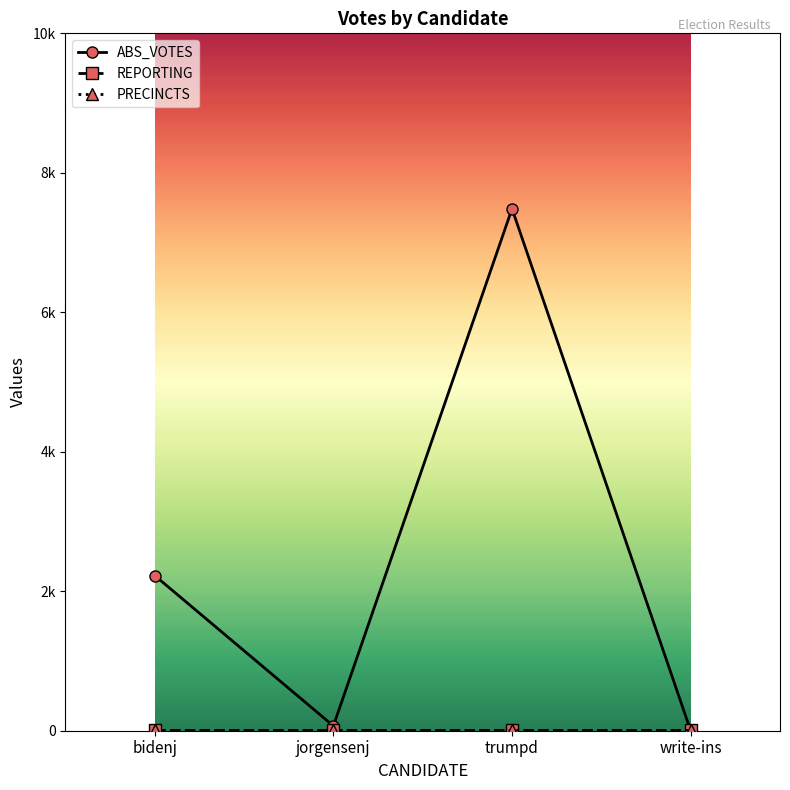

Rank the categories by ABS_VOTES value from lowest to highest.

write-ins, jorgensenj, bidenj, trumpd